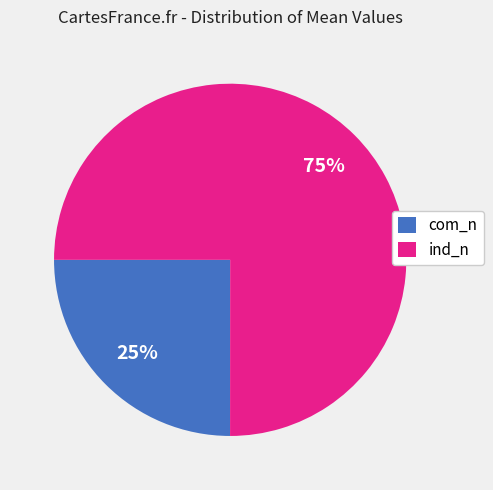

Is there a majority slice in this chart?

Yes